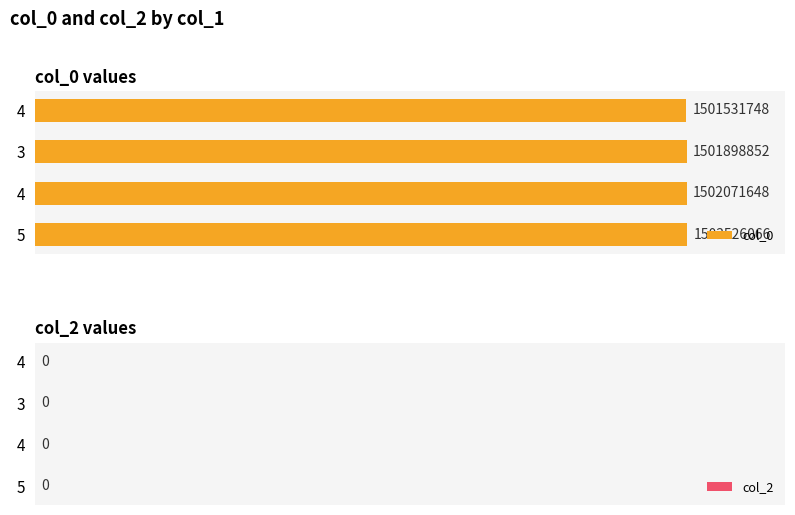

How many bars are there in total?

4